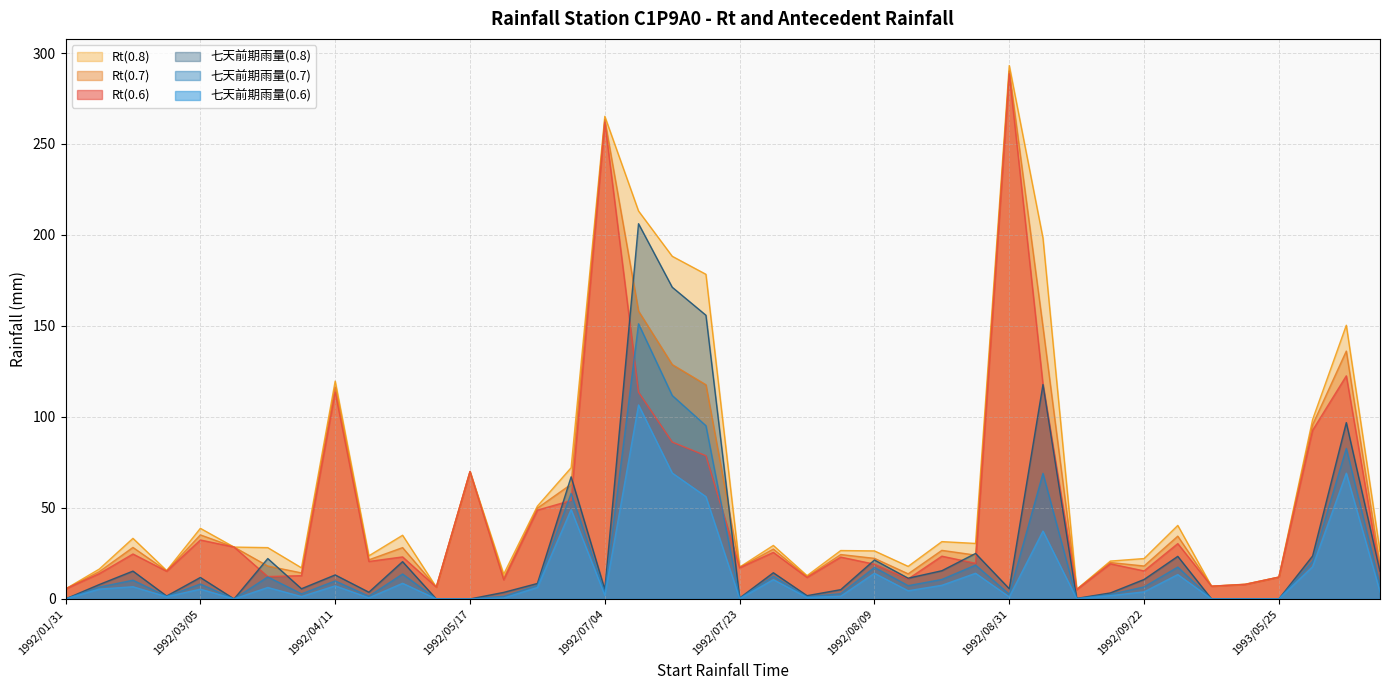

True or false: Rt(0.7) and Rt(0.6) intersect in this chart.

False